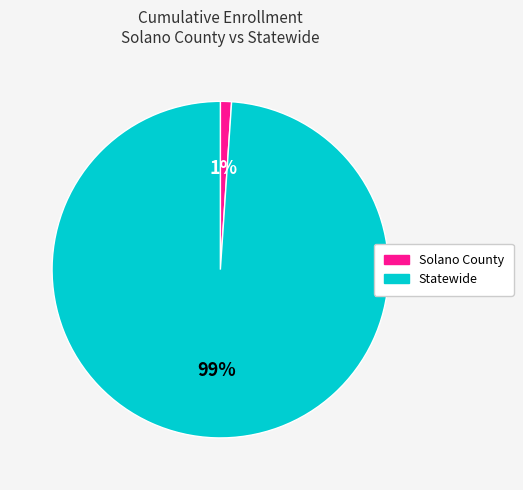

What is the smallest slice in the pie chart?

Solano County